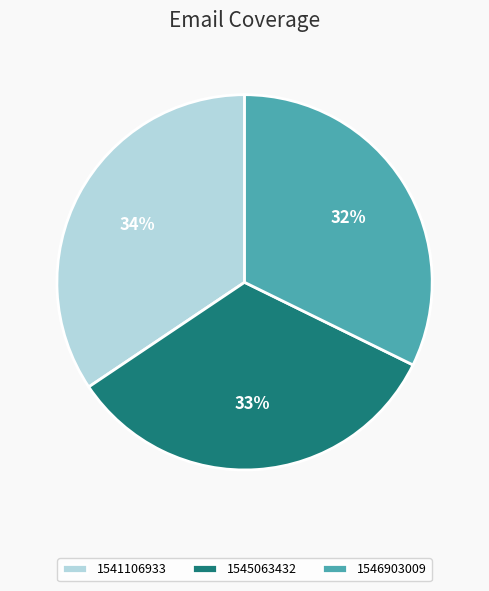

Between 1541106933 and 1545063432, which is larger?

1541106933